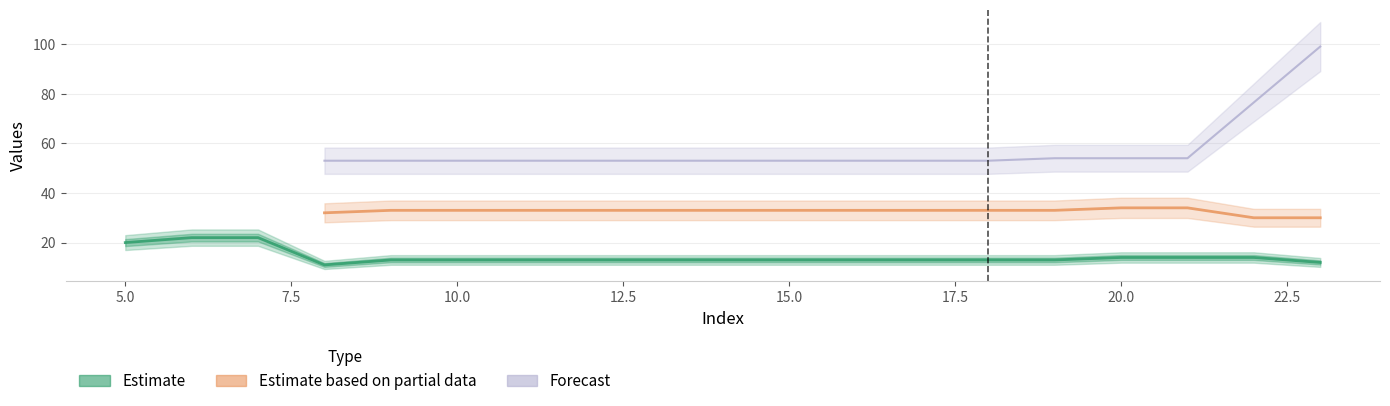

What is the minimum value for Estimate?

11